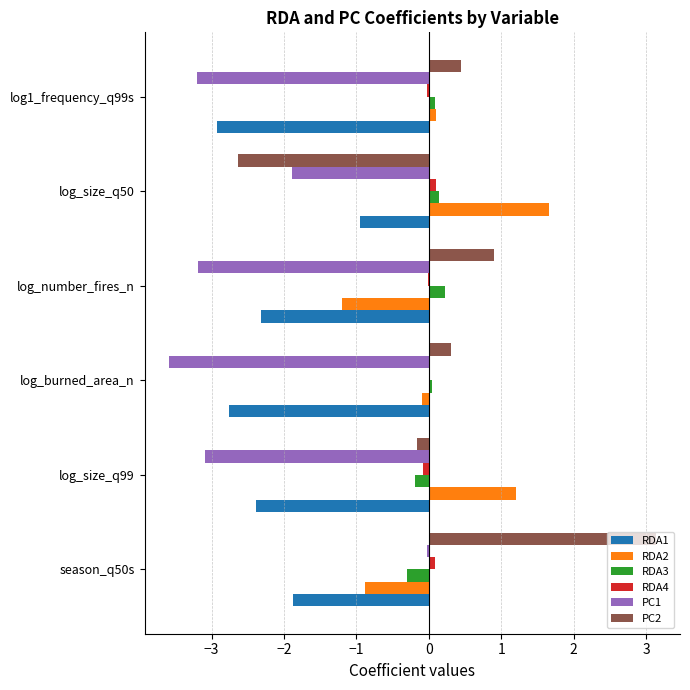

What are all the series names shown in the legend?

RDA1, RDA2, RDA3, RDA4, PC1, PC2